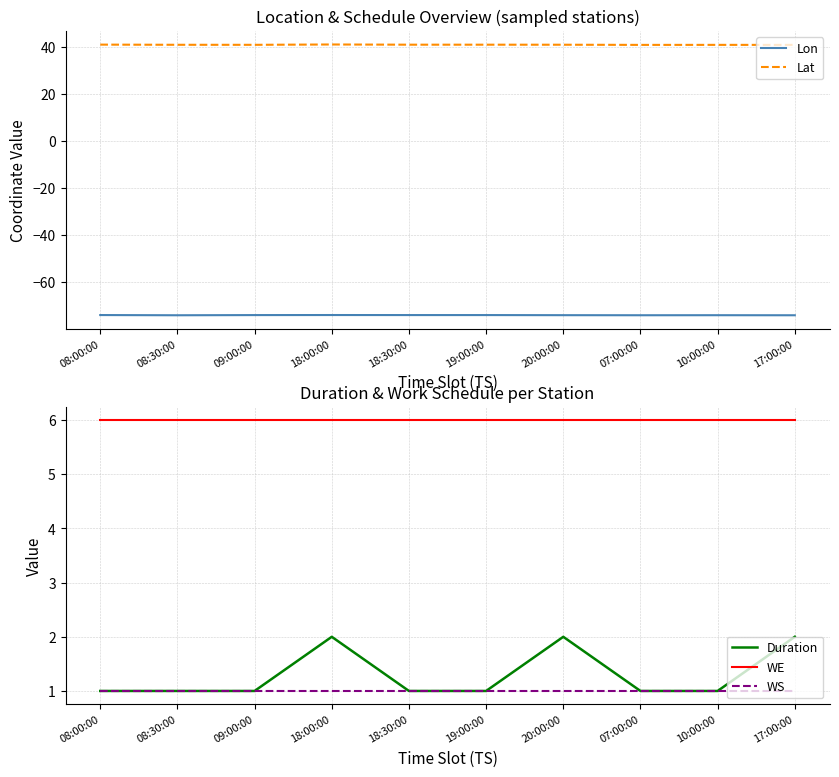

Reading left to right, list all the values displayed in this chart.

Lon: 08:00:00=-73.9	08:30:00=-74.0	09:00:00=-73.9	18:00:00=-73.9	18:30:00=-73.9	19:00:00=-73.9	20:00:00=-74.0	07:00:00=-74.0	10:00:00=-74.0	17:00:00=-74.0
Lat: 08:00:00=40.8	08:30:00=40.8	09:00:00=40.7	18:00:00=40.9	18:30:00=40.8	19:00:00=40.8	20:00:00=40.8	07:00:00=40.7	10:00:00=40.7	17:00:00=40.7
Duration: 08:00:00=1.0	08:30:00=1.0	09:00:00=1.0	18:00:00=2.0	18:30:00=1.0	19:00:00=1.0	20:00:00=2.0	07:00:00=1.0	10:00:00=1.0	17:00:00=2.0
WE: 08:00:00=6.0	08:30:00=6.0	09:00:00=6.0	18:00:00=6.0	18:30:00=6.0	19:00:00=6.0	20:00:00=6.0	07:00:00=6.0	10:00:00=6.0	17:00:00=6.0
WS: 08:00:00=1.0	08:30:00=1.0	09:00:00=1.0	18:00:00=1.0	18:30:00=1.0	19:00:00=1.0	20:00:00=1.0	07:00:00=1.0	10:00:00=1.0	17:00:00=1.0